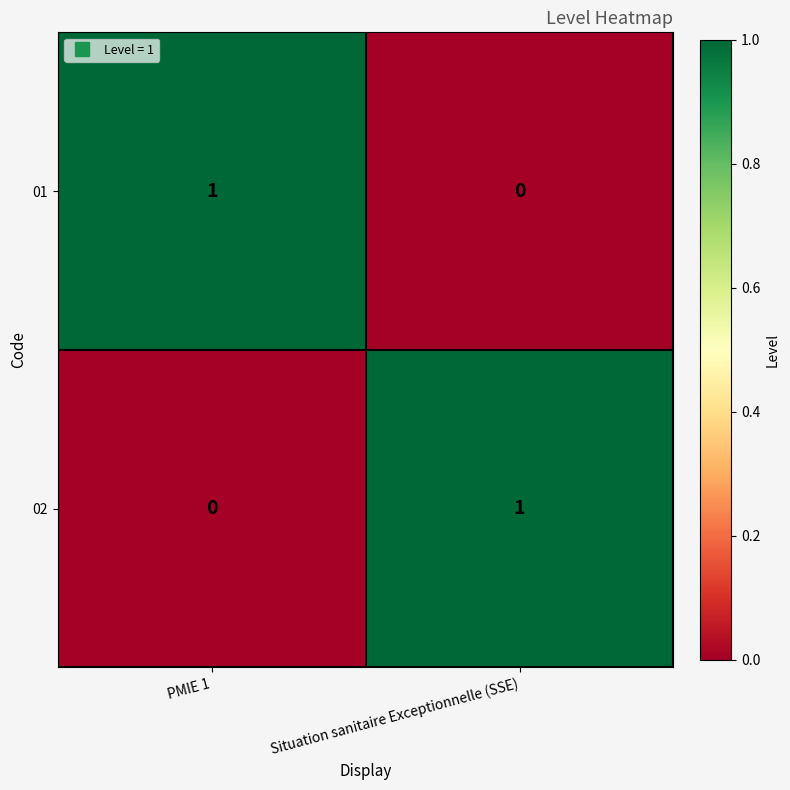

True or false: 02 has a value of 1 at Situation sanitaire Exceptionnelle (SSE).

True